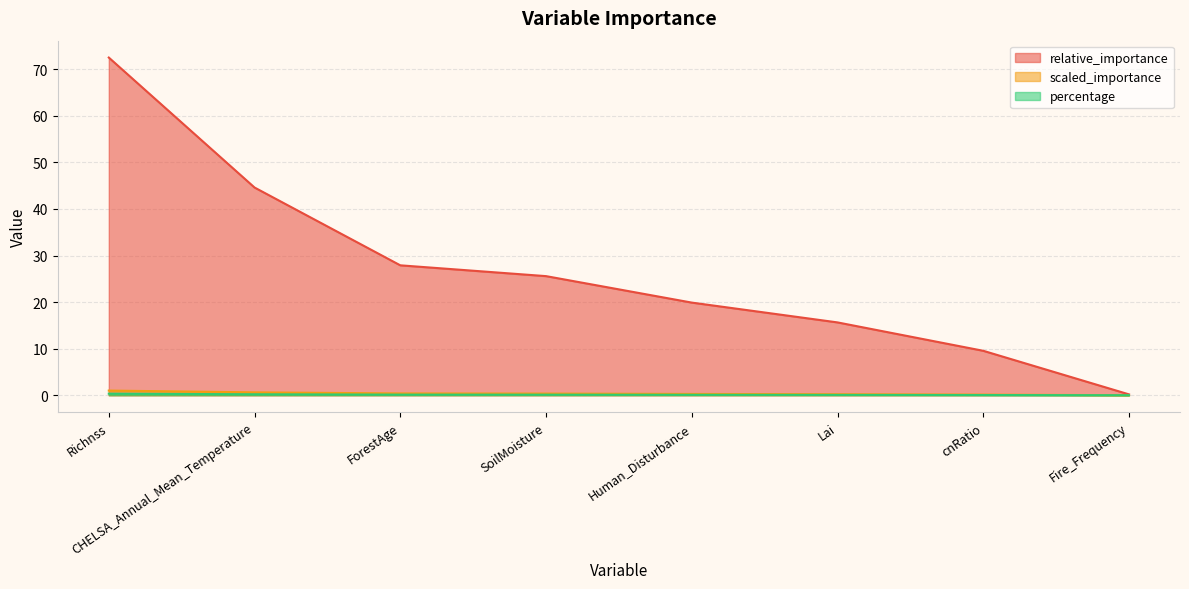

Which series changed the most between CHELSA_Annual_Mean_Temperature and SoilMoisture?

relative_importance